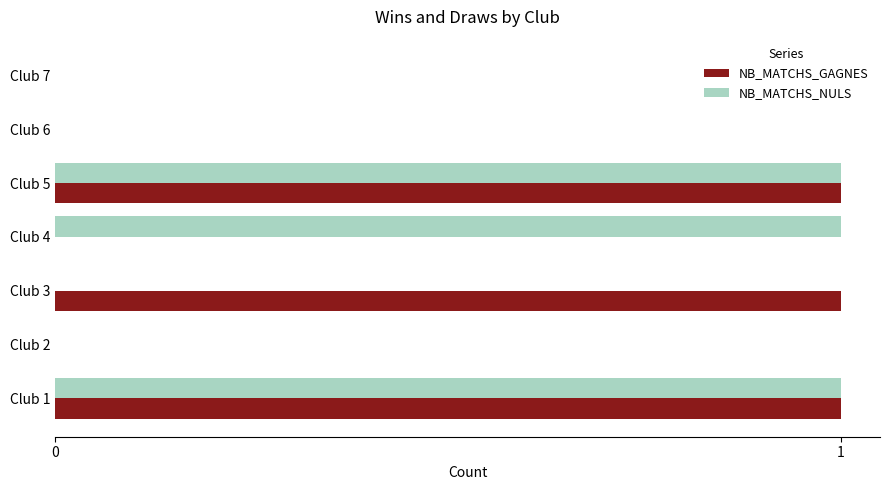

The value of NB_MATCHS_NULS at Club 3 is 0. True or false?

True